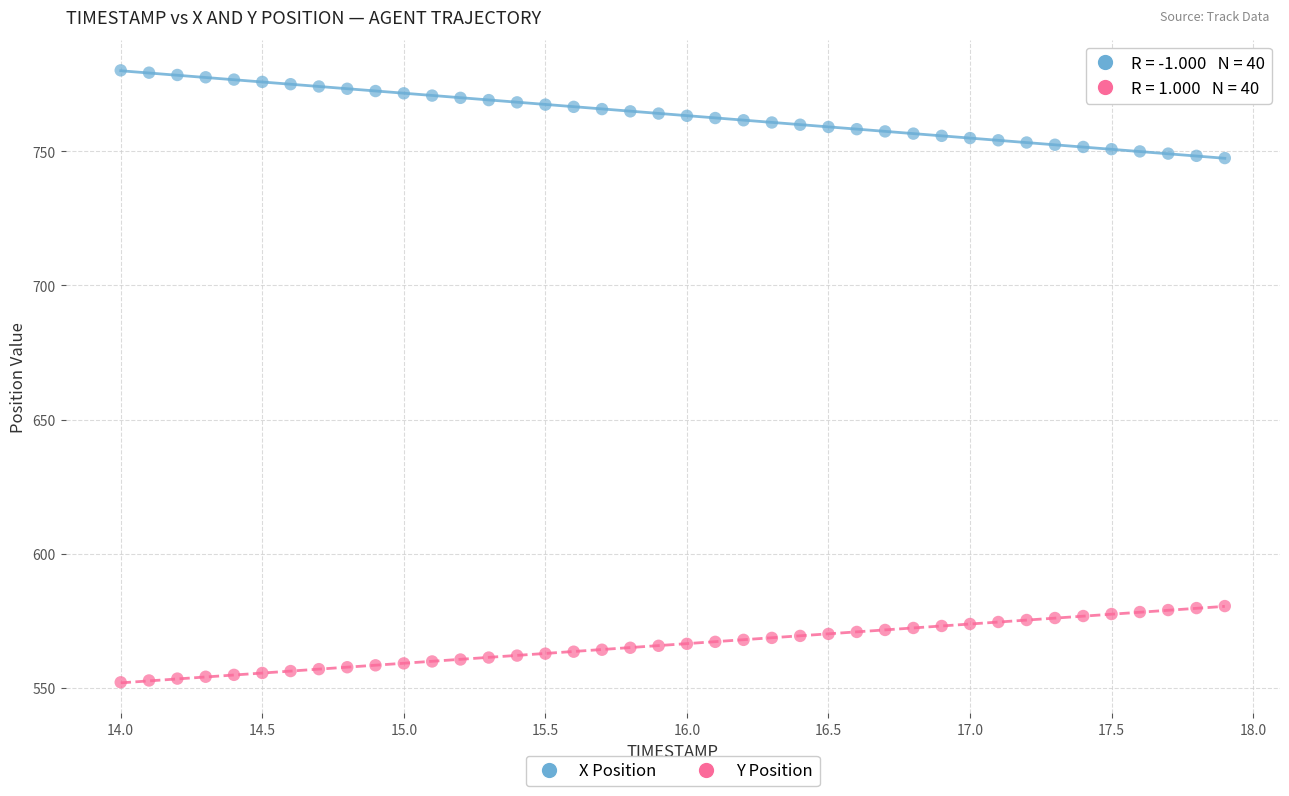

Which series contains the lowest Y value?

Y Position